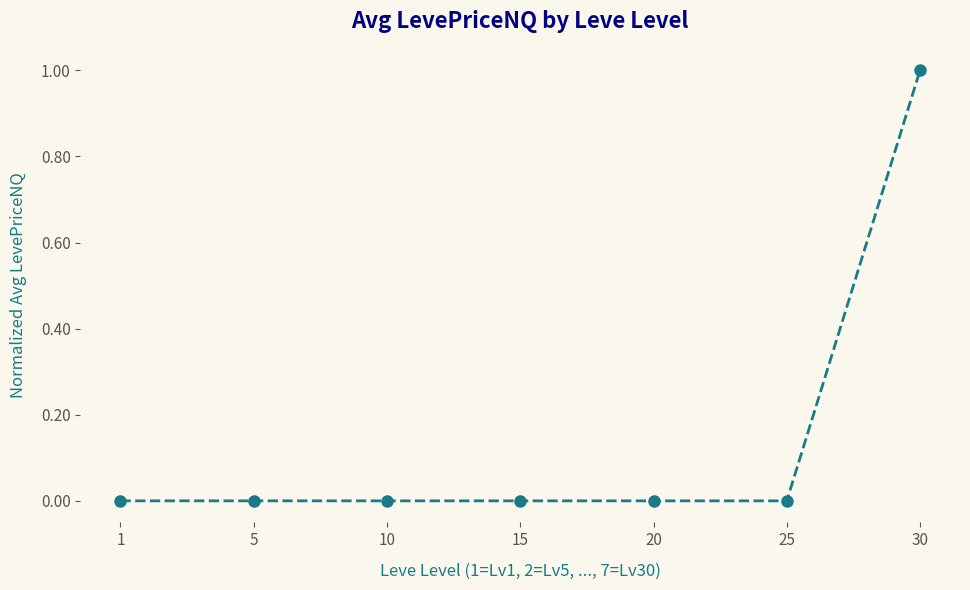

True or false: the data shows 0.0 at 20.

True